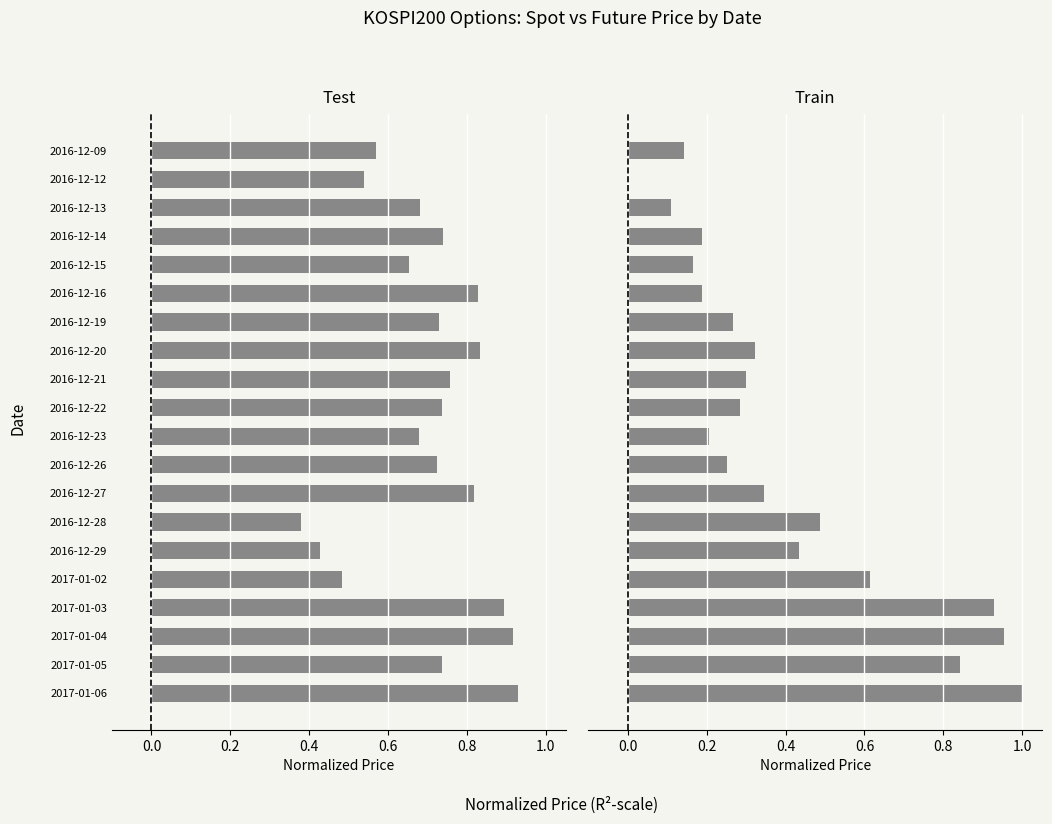

What is the difference between the maximum and second lowest values in the SPOT_PRICE series?

0.5